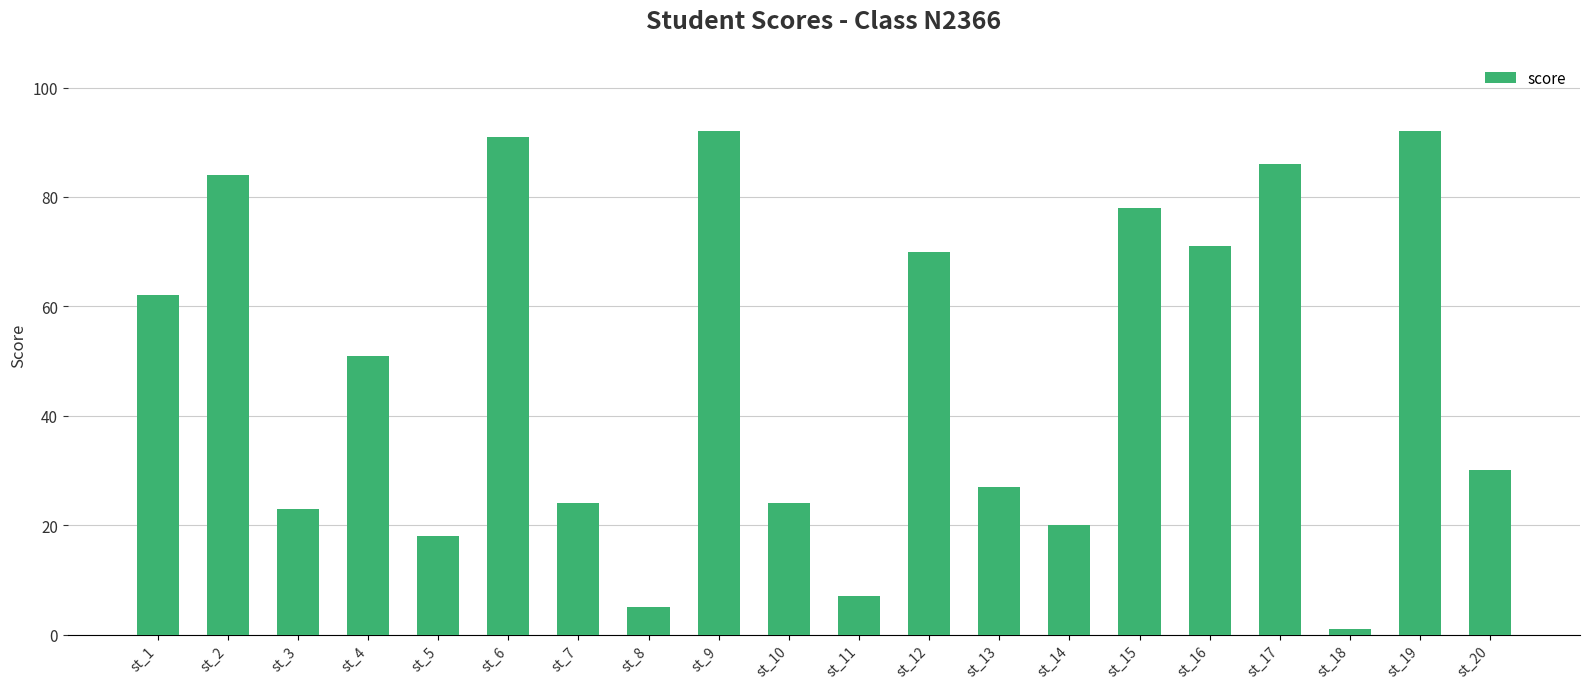

What is the smallest value displayed?

1